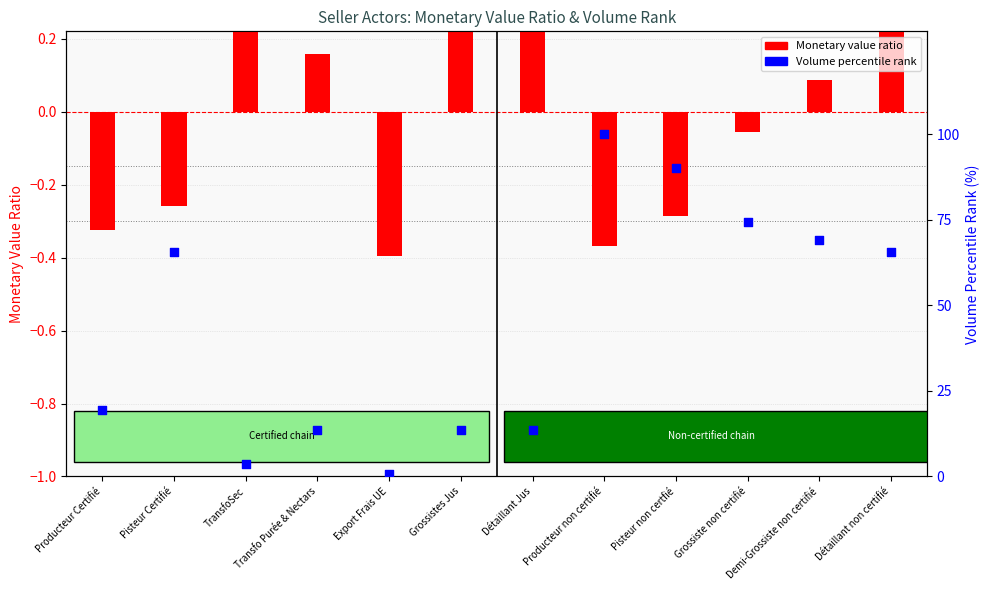

At how many categories does at least one series exceed 50?

6